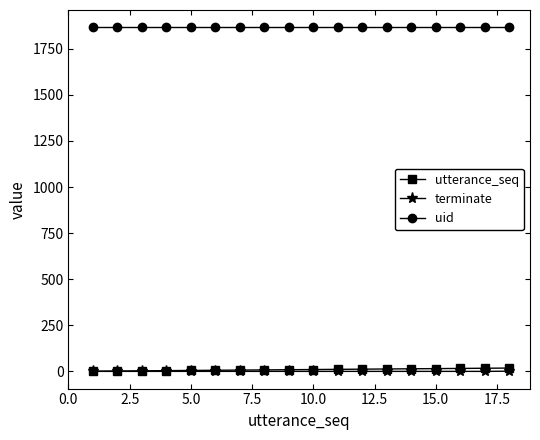

Which series has the largest total across all categories?

uid